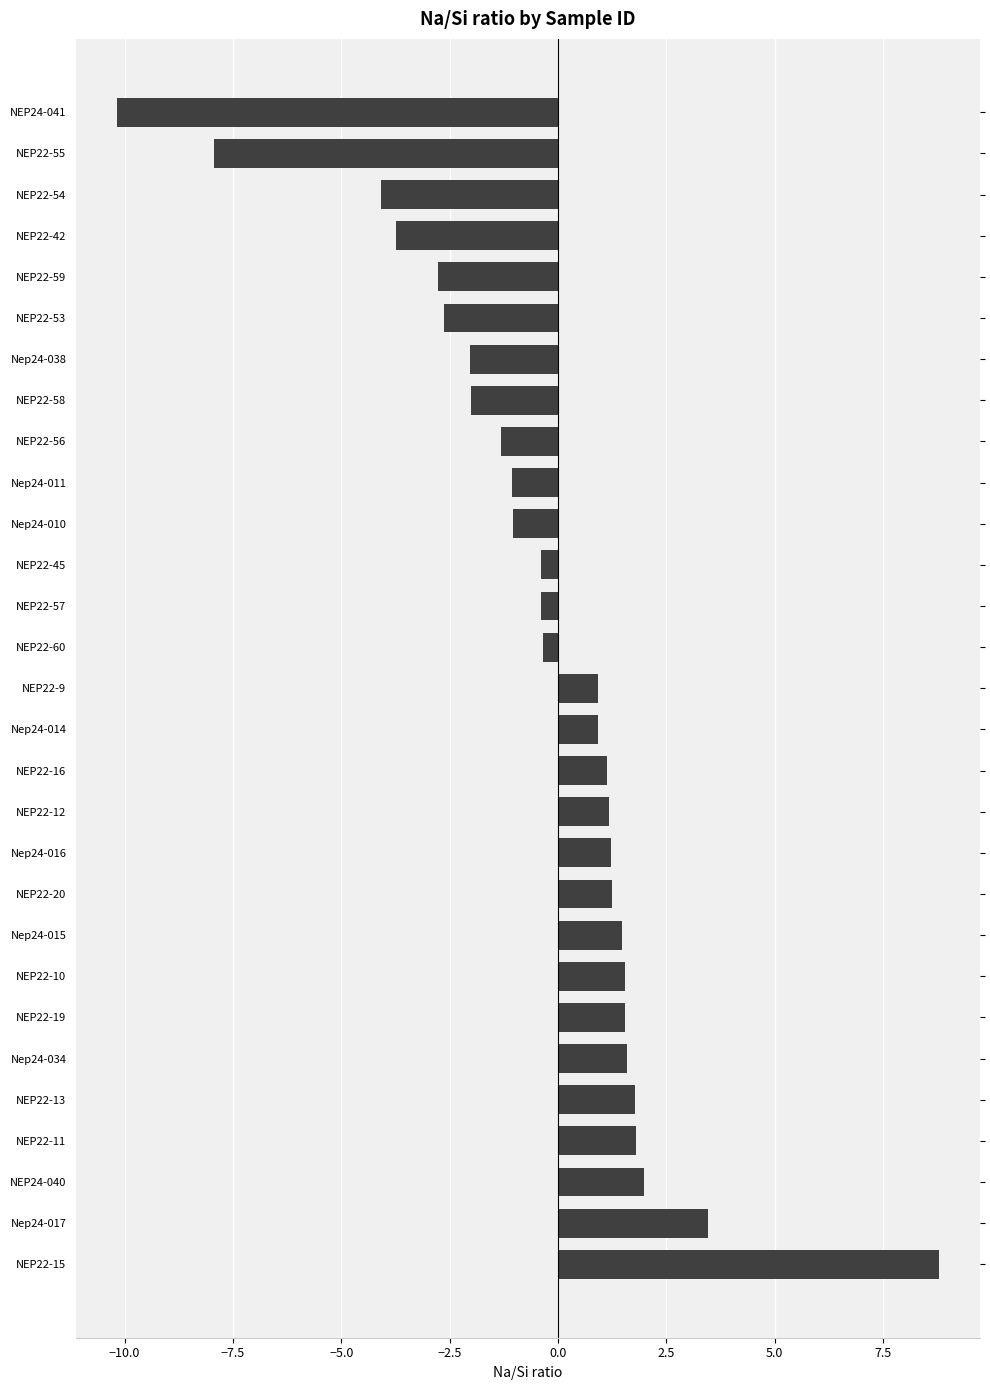

What is the change in value from NEP22-9 to NEP22-53?

-3.6